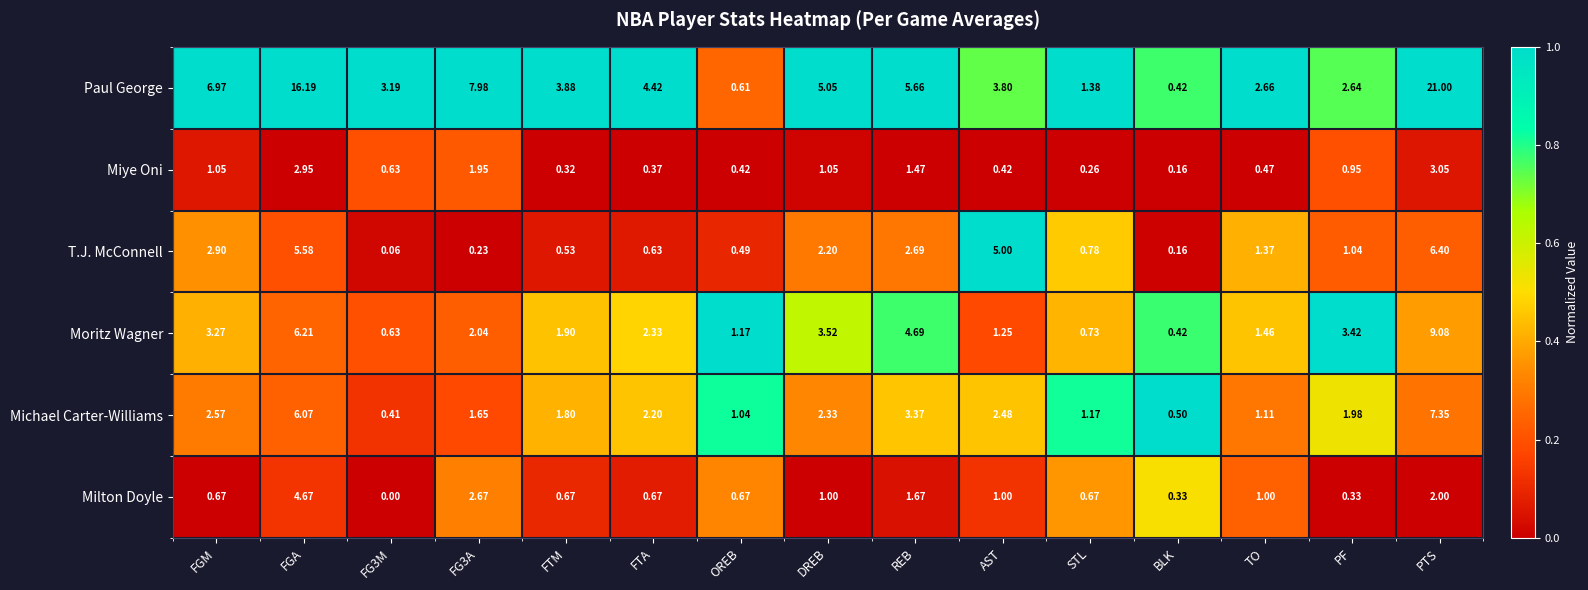

Which series has the largest total across all categories?

Paul George